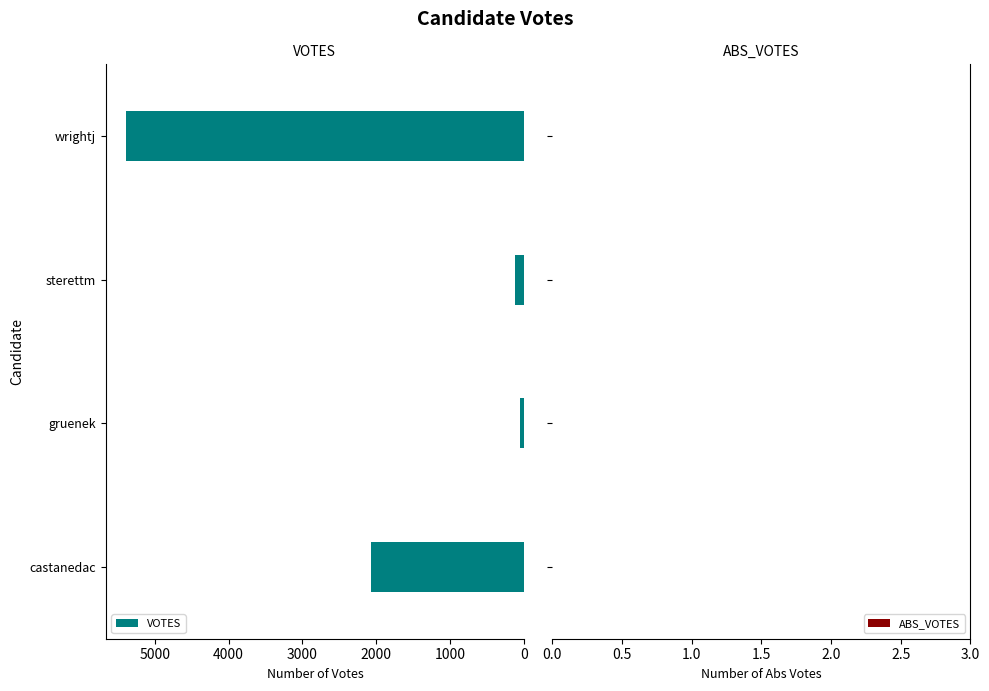

What is the greatest value displayed?

5394